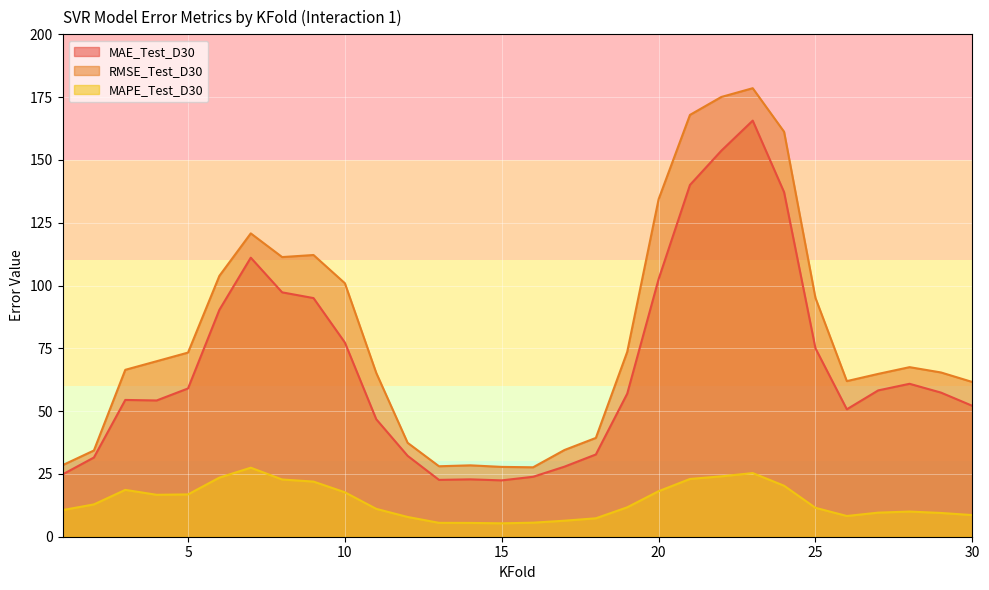

How many data points in MAE_Test_D30 are above 57?

15